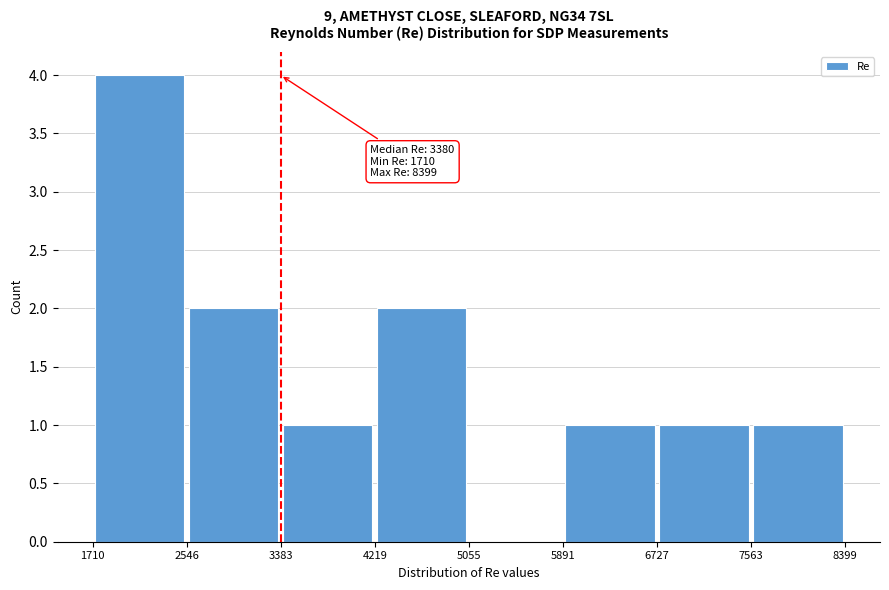

Which range on the x-axis has the tallest bar?

1710 to 2546